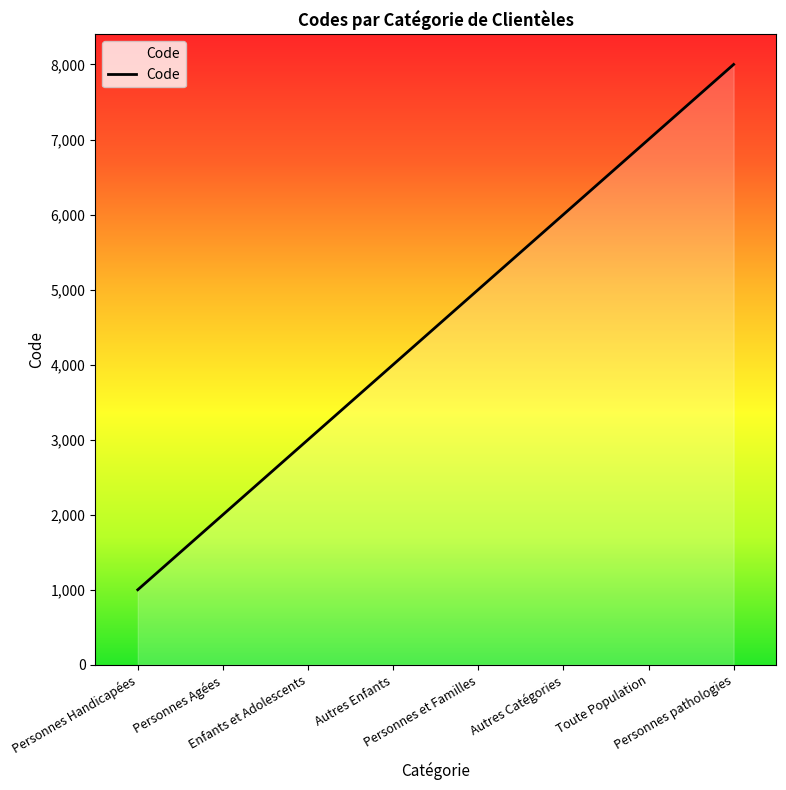

Which has a higher value, Personnes et Familles or Autres Catégories?

Autres Catégories